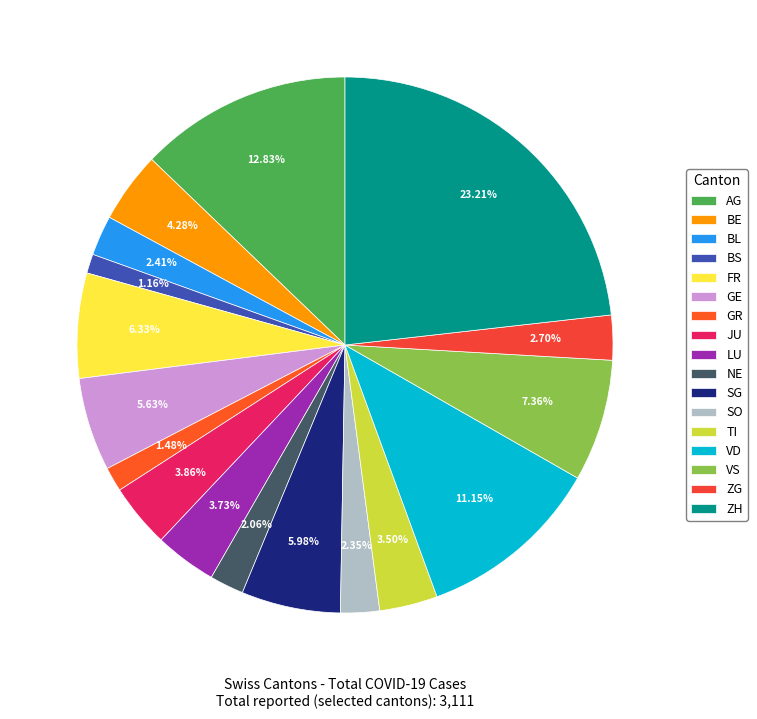

Which slice is the smallest?

BS